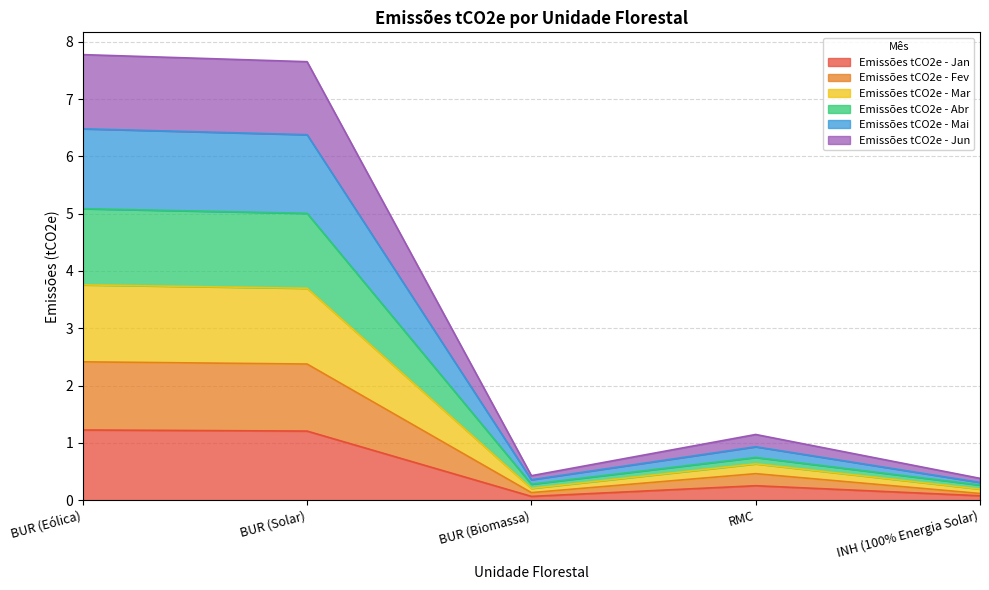

The value of Emissões tCO2e - Jan at BUR (Solar) is 0.8. True or false?

False